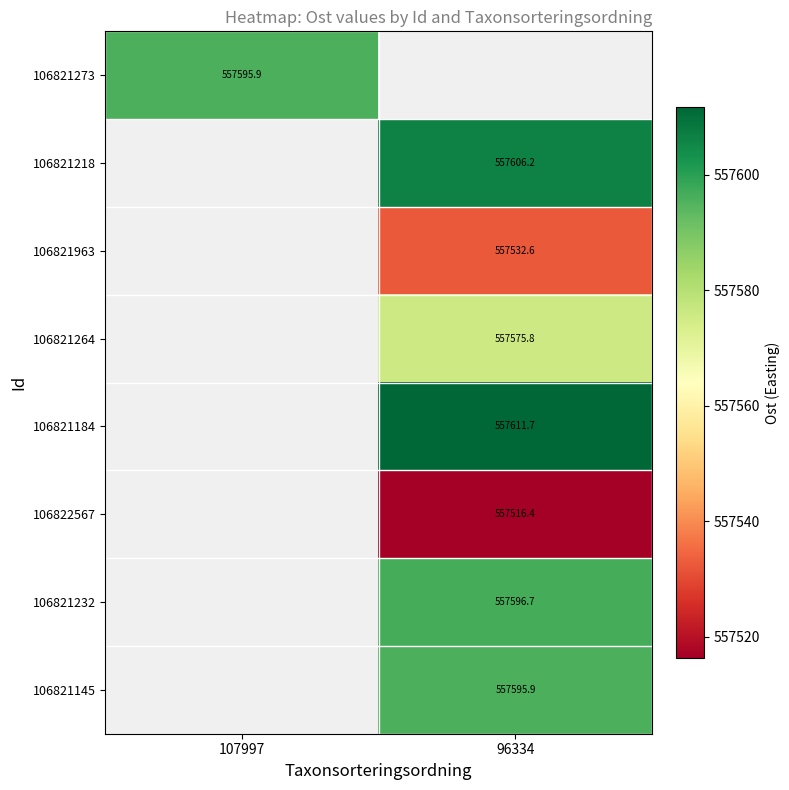

True or false: 106821184 has a value of 557611.7 at 96334.

True